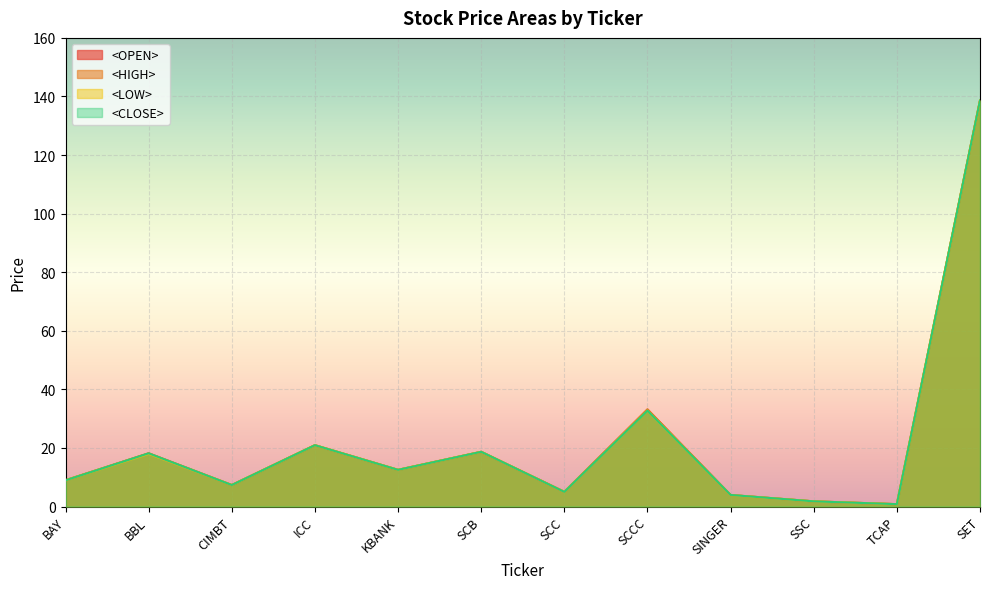

True or false: <HIGH> and <CLOSE> cross at least once.

False